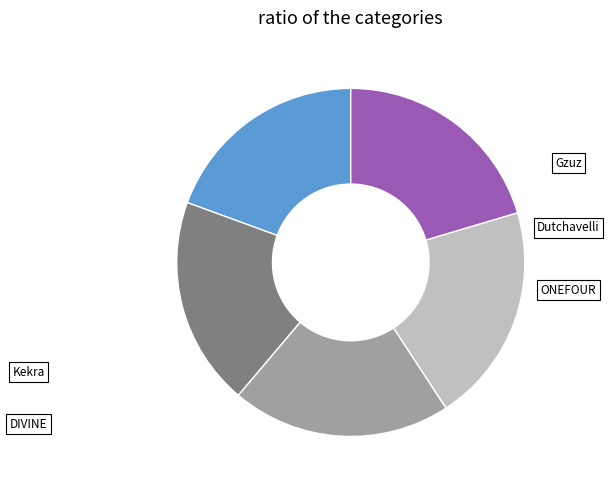

To the nearest percent, what is the combined percentage of DIVINE and Gzuz?

40%